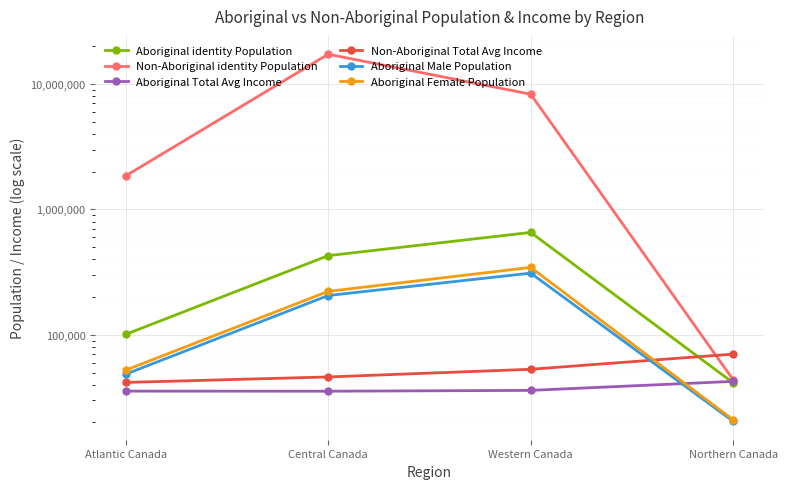

How many distinct data groups are displayed?

6